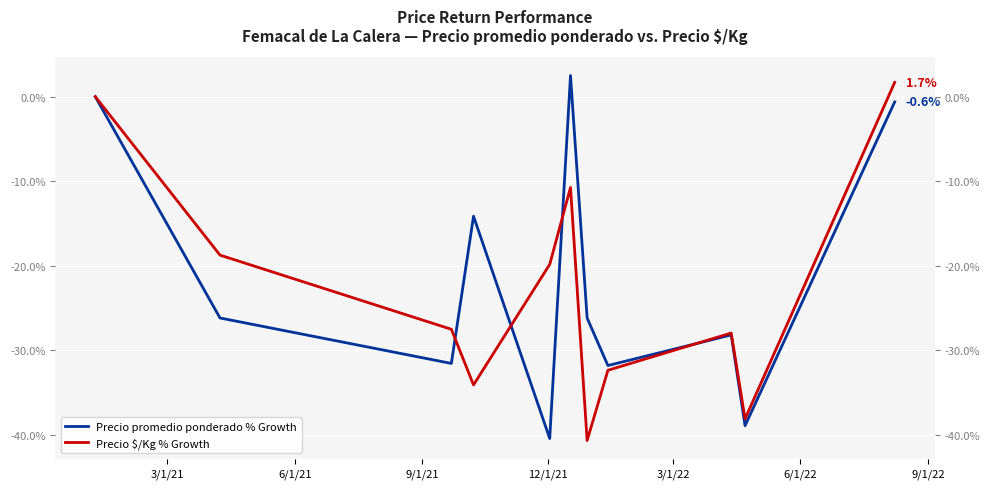

What are all the series names shown in the legend?

Precio promedio ponderado % Growth, Precio $/Kg % Growth